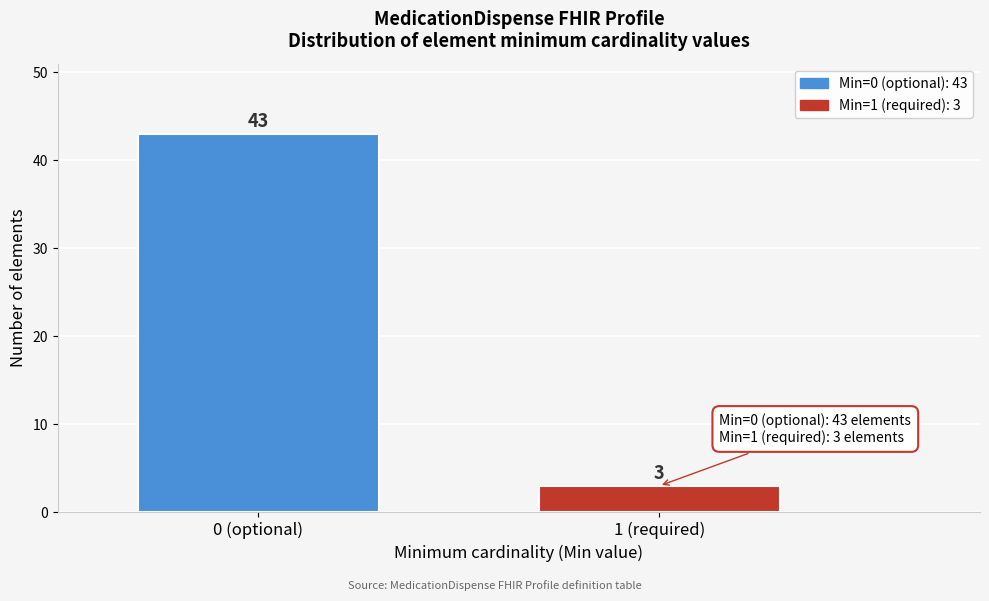

Reading right to left, extract all data points from this chart.

3	43